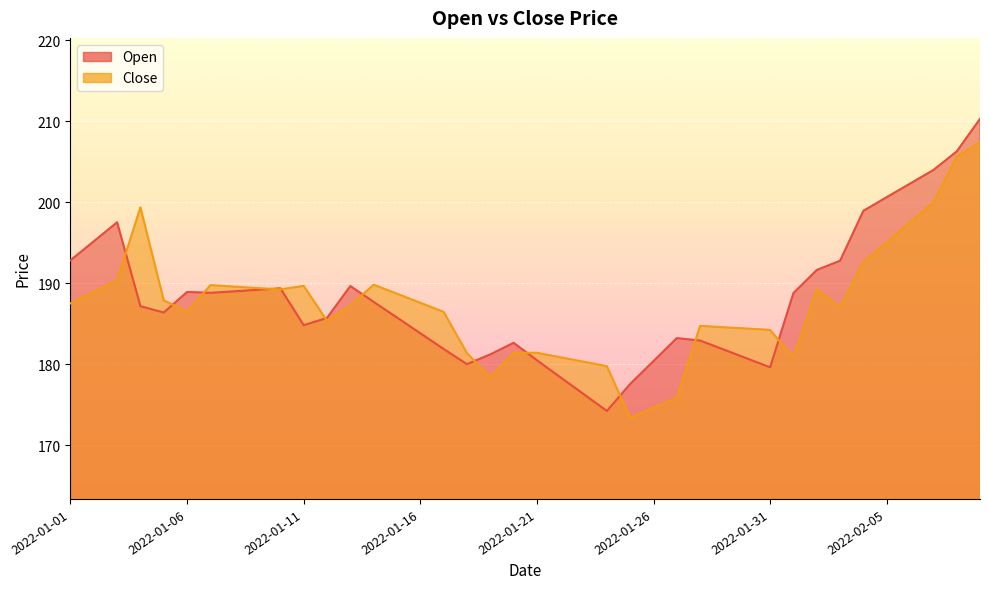

Read the Open value at 2022-01-21.

180.5